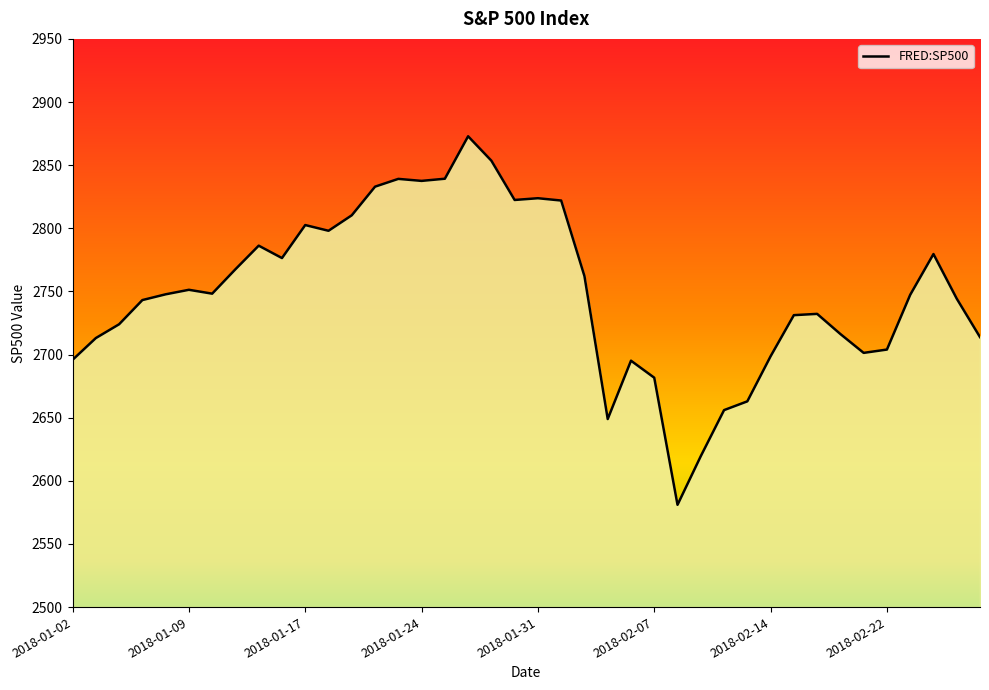

What is the greatest value displayed?

2872.9